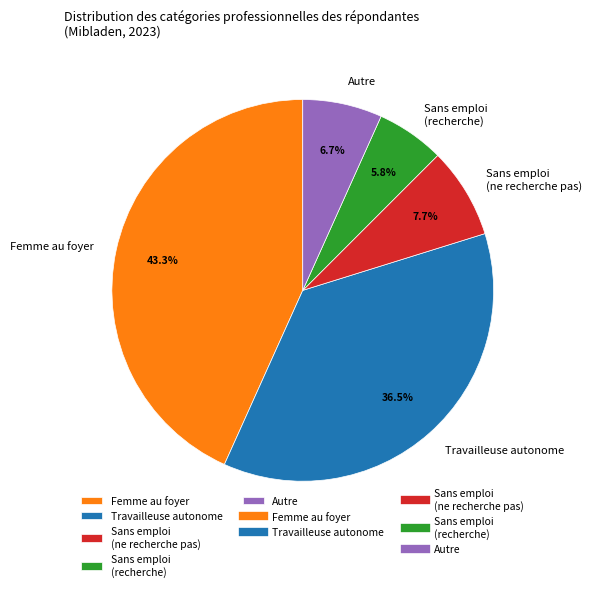

Is there a majority slice in this chart?

No